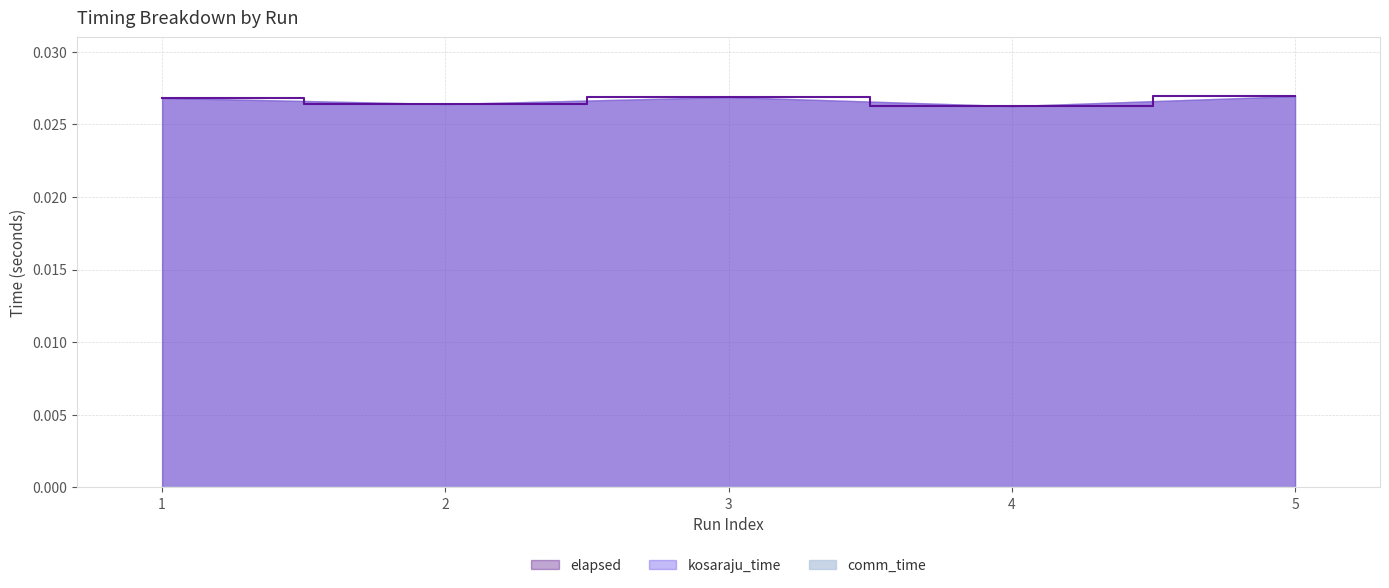

Does the chart have visible grid lines?

Yes